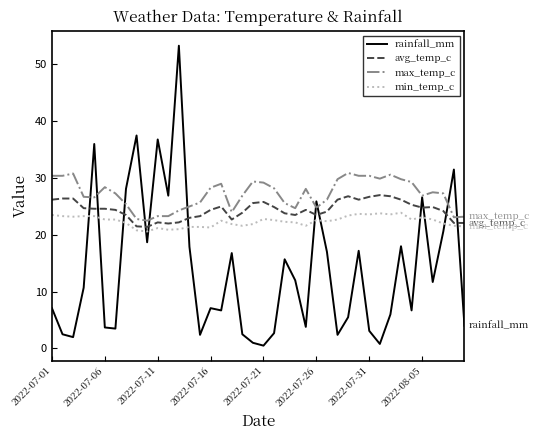

What are all the series names shown in the legend?

rainfall_mm, avg_temp_c, max_temp_c, min_temp_c